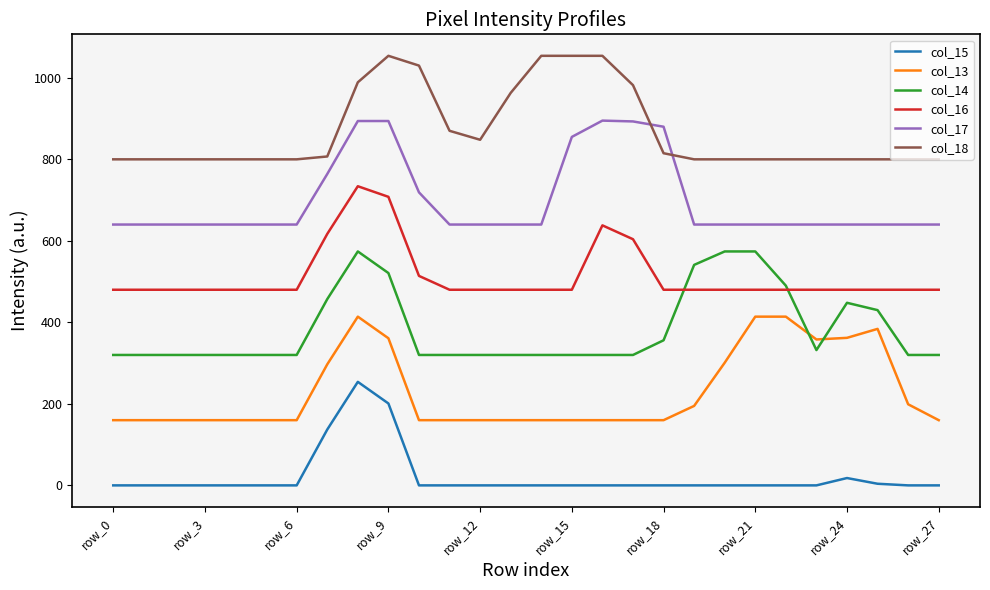

True or false: col_15 and col_16 intersect in this chart.

False